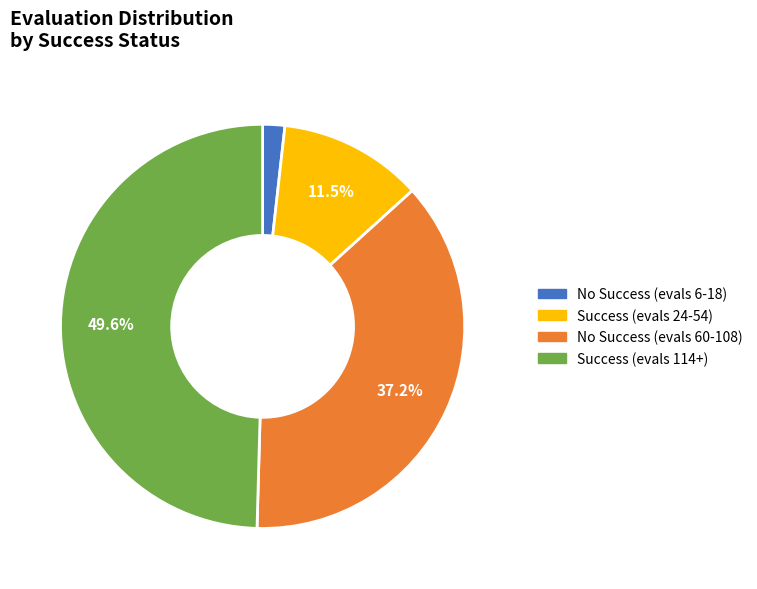

Does any single category account for the majority?

No